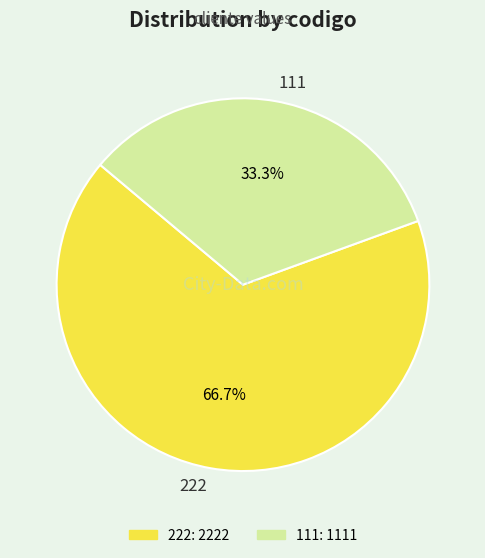

Which slice is the largest?

222